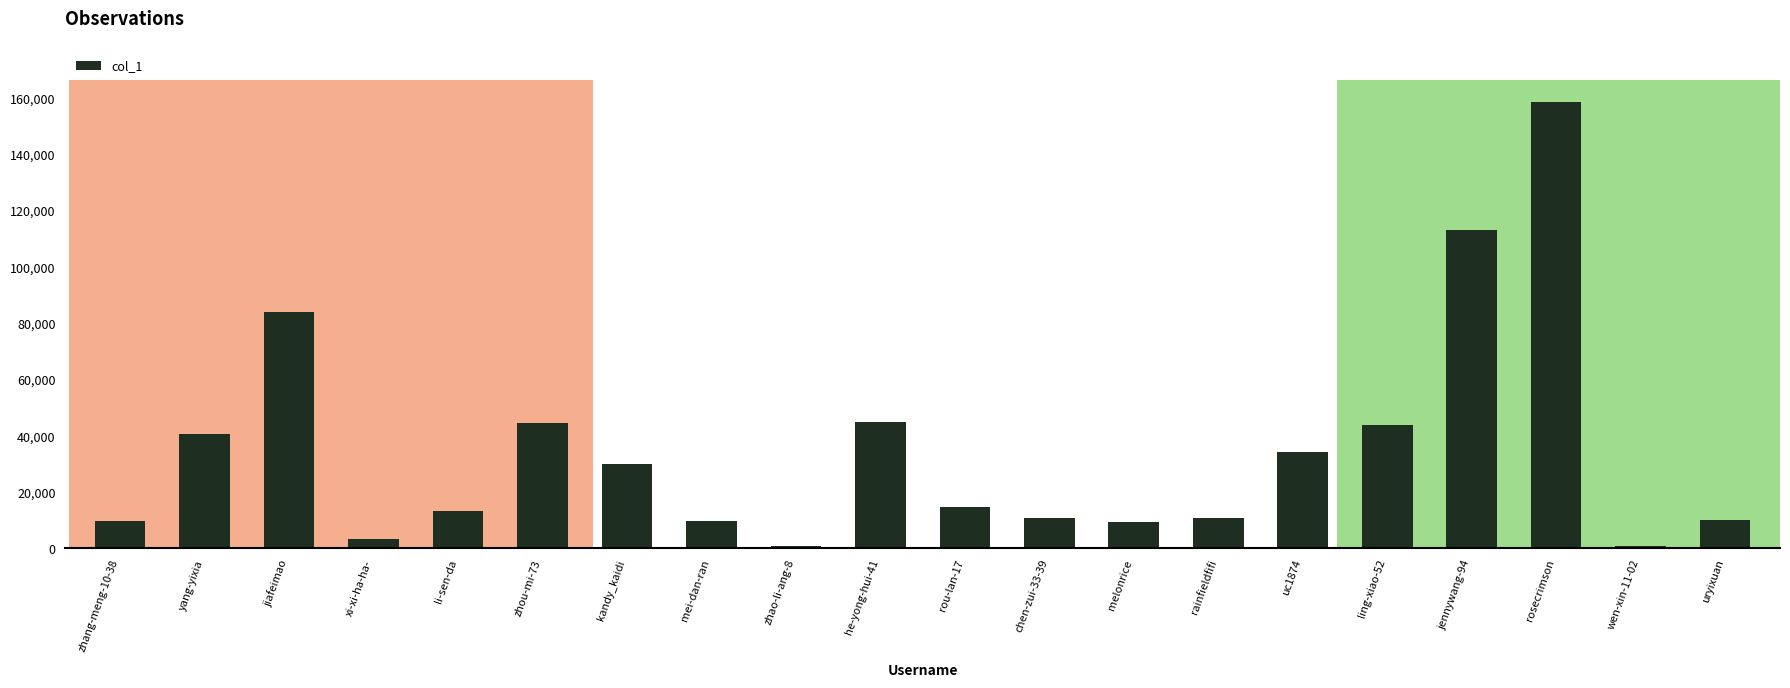

How many bars are there in total?

20